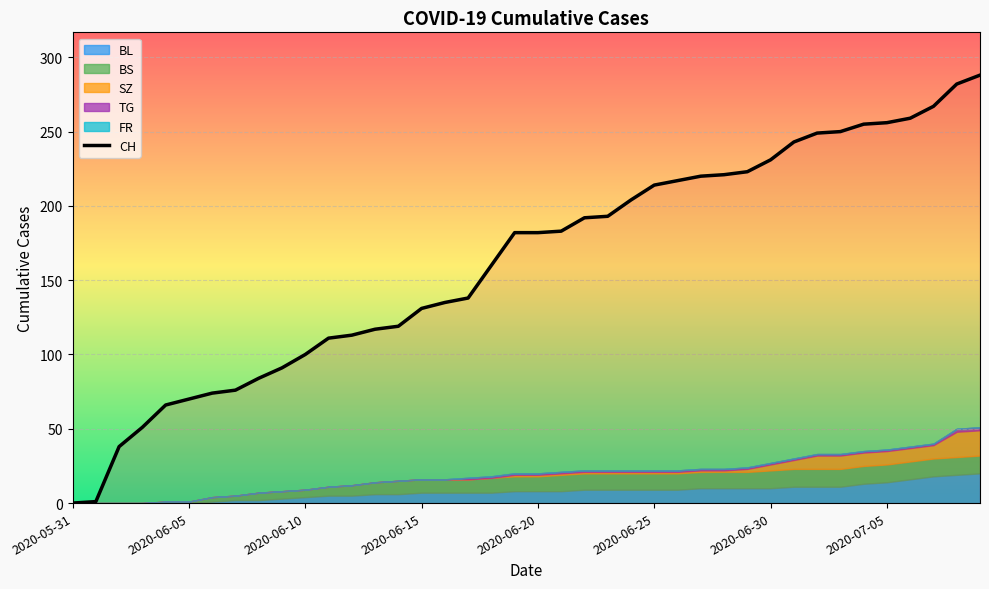

What is the difference between the values at 18 and 12?

47